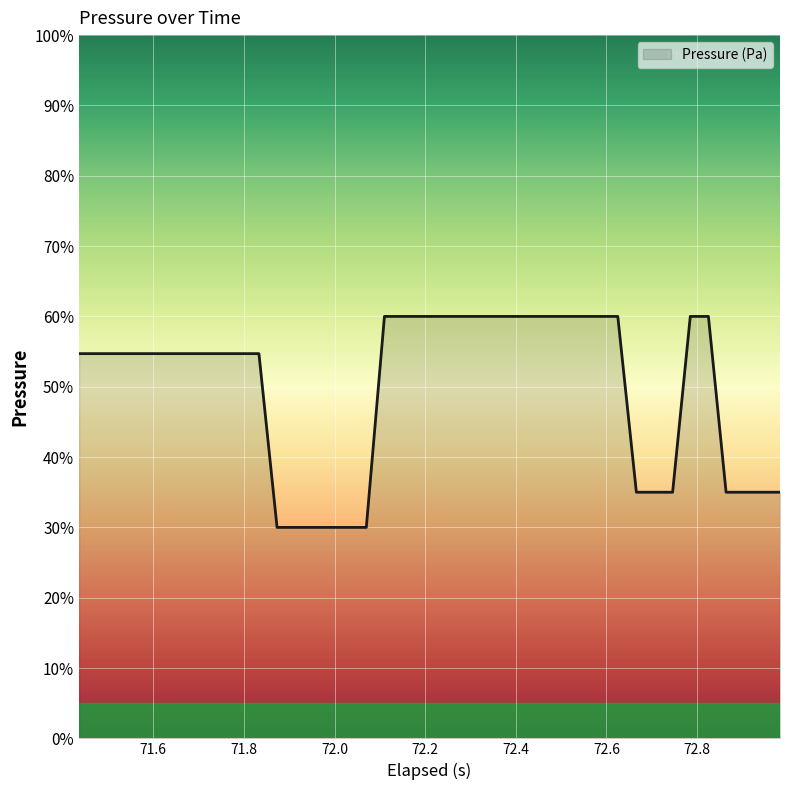

What is the minimum value shown in the chart?

30.0